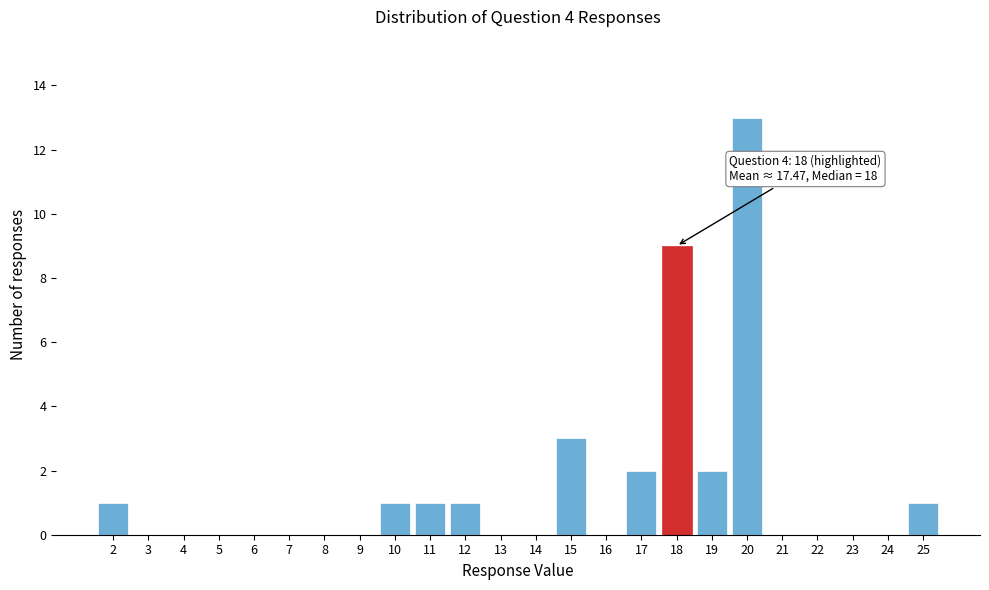

Reading left to right, extract all data points from this chart.

2=1	3=0	4=0	5=0	6=0	7=0	8=0	9=0	10=1	11=1	12=1	13=0	14=0	15=3	16=0	17=2	18=9	19=2	20=13	21=0	22=0	23=0	24=0	25=1